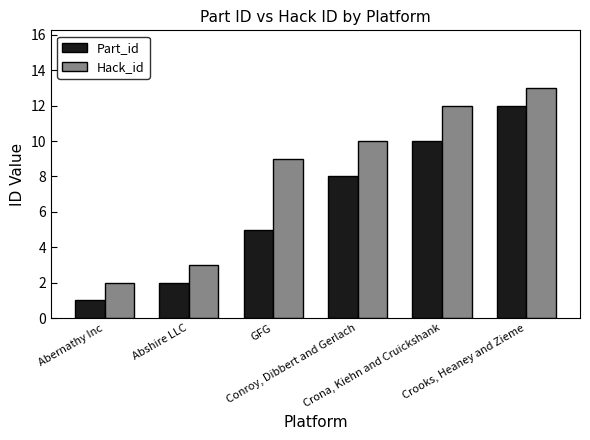

What are all the series names shown in the legend?

Part_id, Hack_id